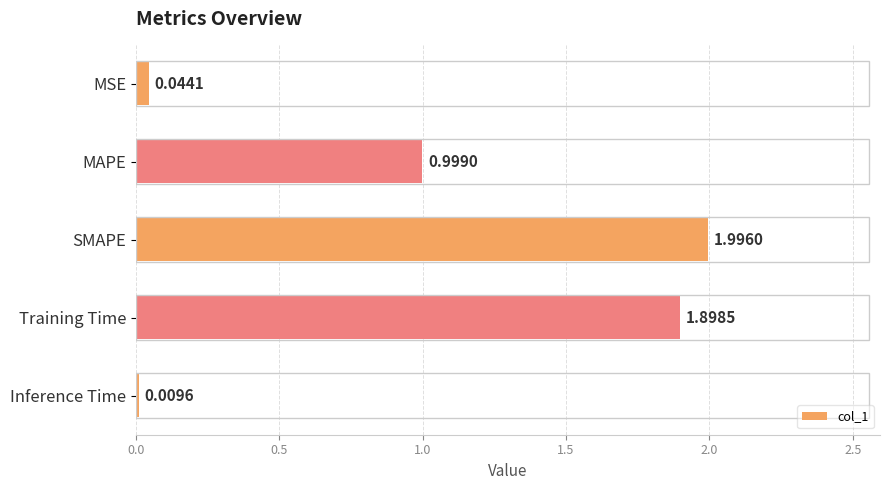

What is the label of the 3rd bar from the top?

SMAPE